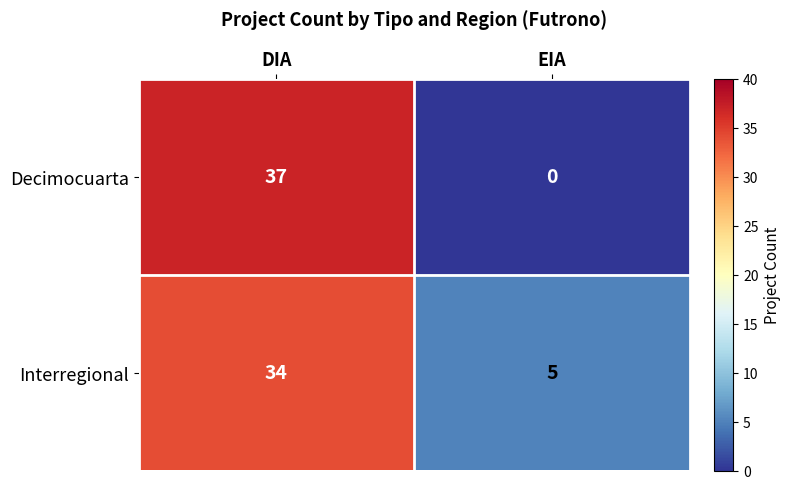

At which label is Interregional closest to 19?

EIA